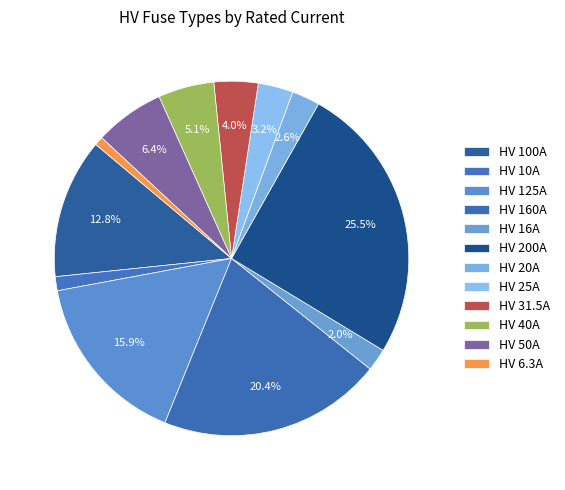

Which category has the biggest portion of the pie?

HV 200A